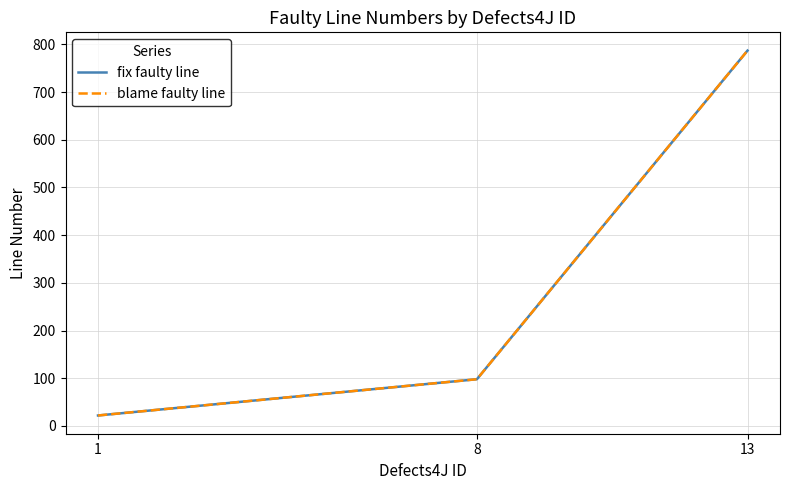

The fix faulty line series shows 144 at 8. True or false?

False